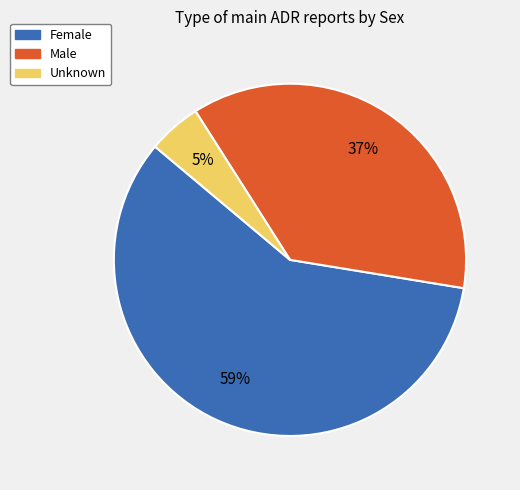

Is it true that Unknown is 5% of the pie?

True